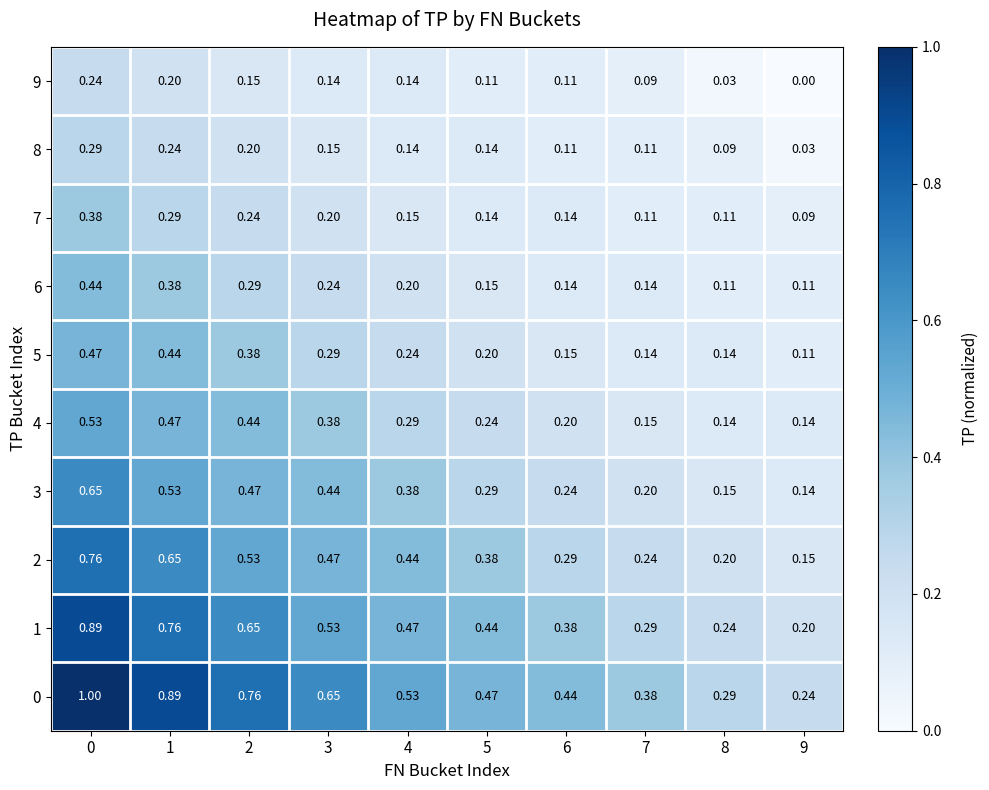

Is the value of 8 at 7 greater than the value of 6 at 1?

No